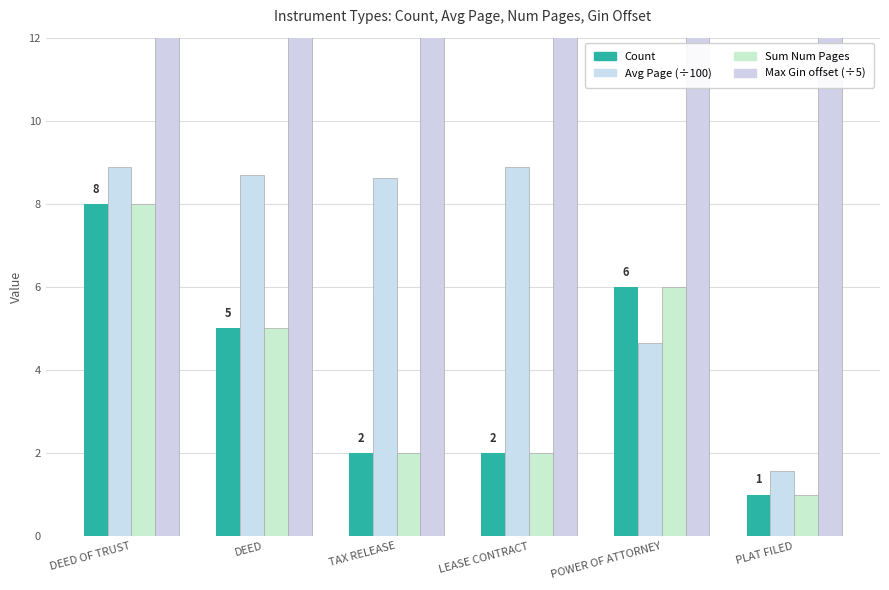

Count the number of categories in the chart.

6